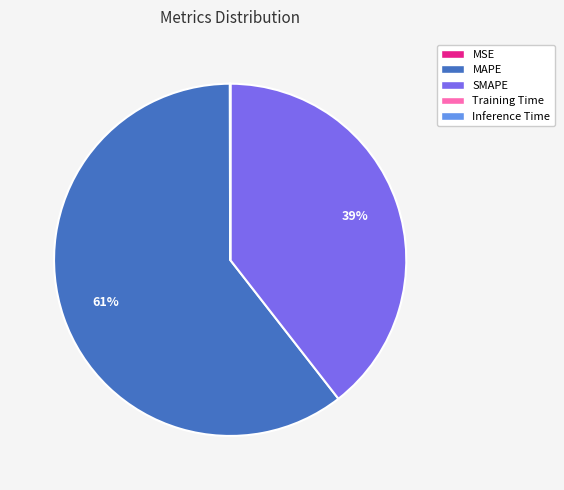

Is MAPE the majority of the pie?

Yes